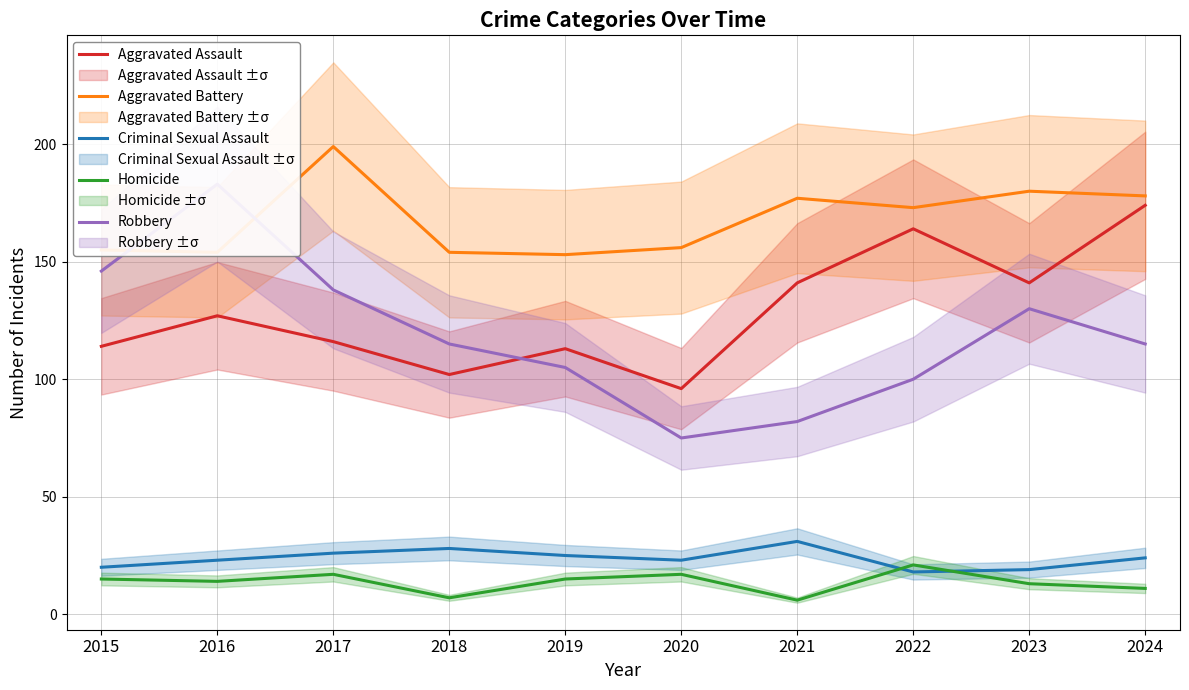

How many lines are shown in the chart?

5